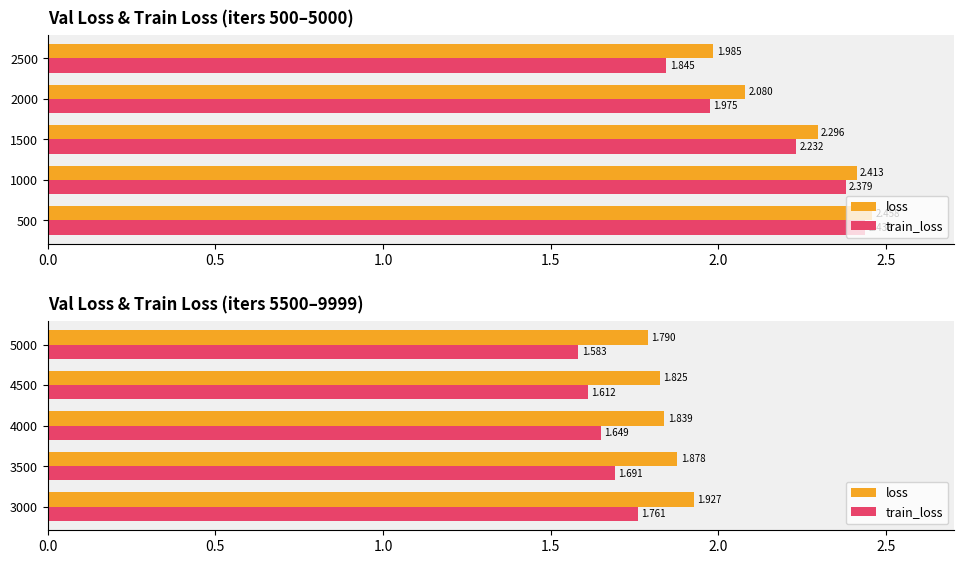

What is the total value across all series at 3500?

3.6